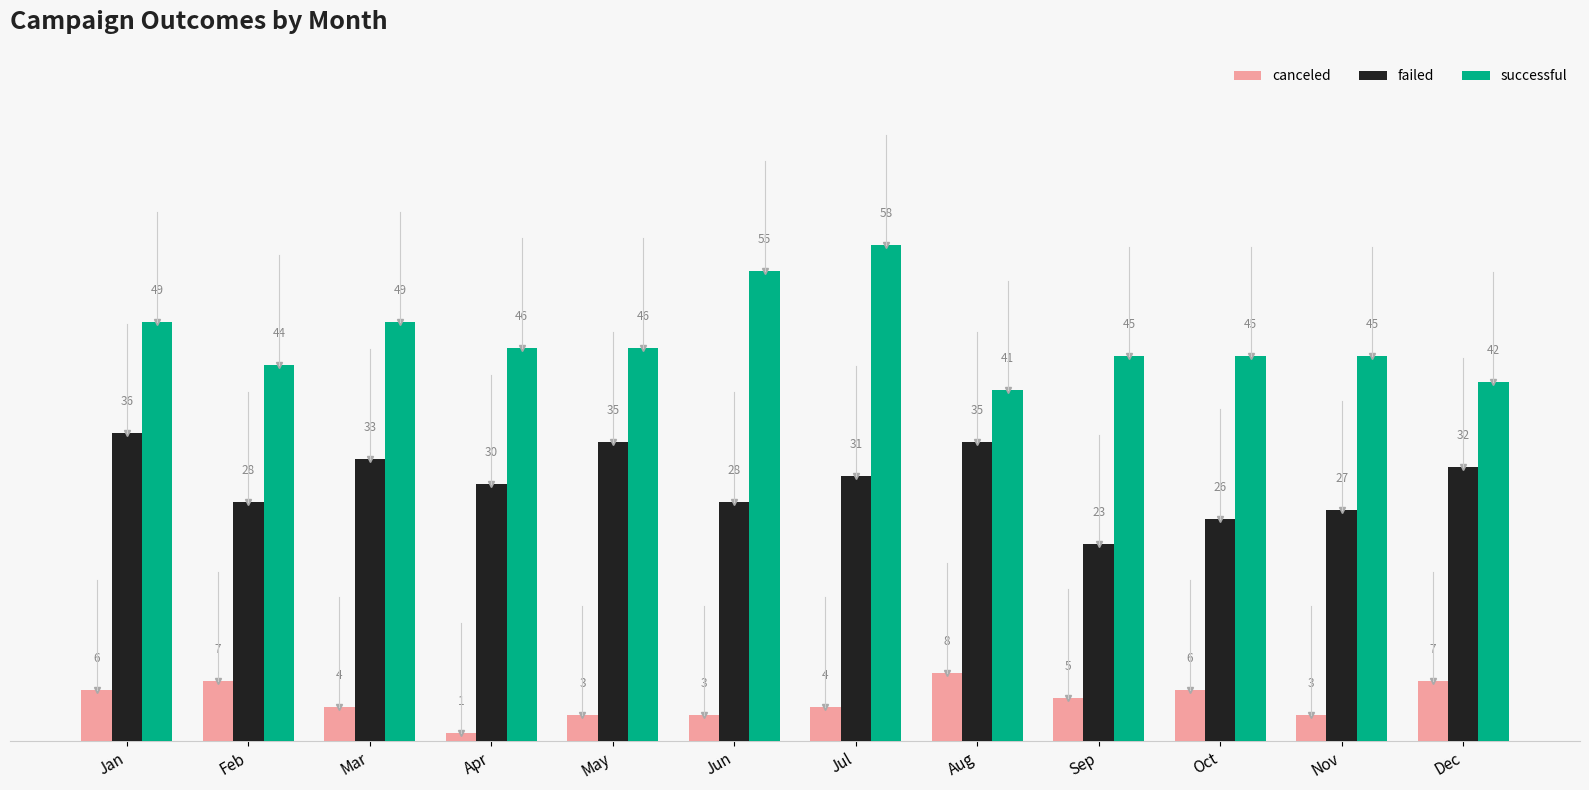

Reading right to left, extract all data points from this chart.

canceled: Dec=7	Nov=3	Oct=6	Sep=5	Aug=8	Jul=4	Jun=3	May=3	Apr=1	Mar=4	Feb=7	Jan=6
failed: Dec=32	Nov=27	Oct=26	Sep=23	Aug=35	Jul=31	Jun=28	May=35	Apr=30	Mar=33	Feb=28	Jan=36
successful: Dec=42	Nov=45	Oct=45	Sep=45	Aug=41	Jul=58	Jun=55	May=46	Apr=46	Mar=49	Feb=44	Jan=49